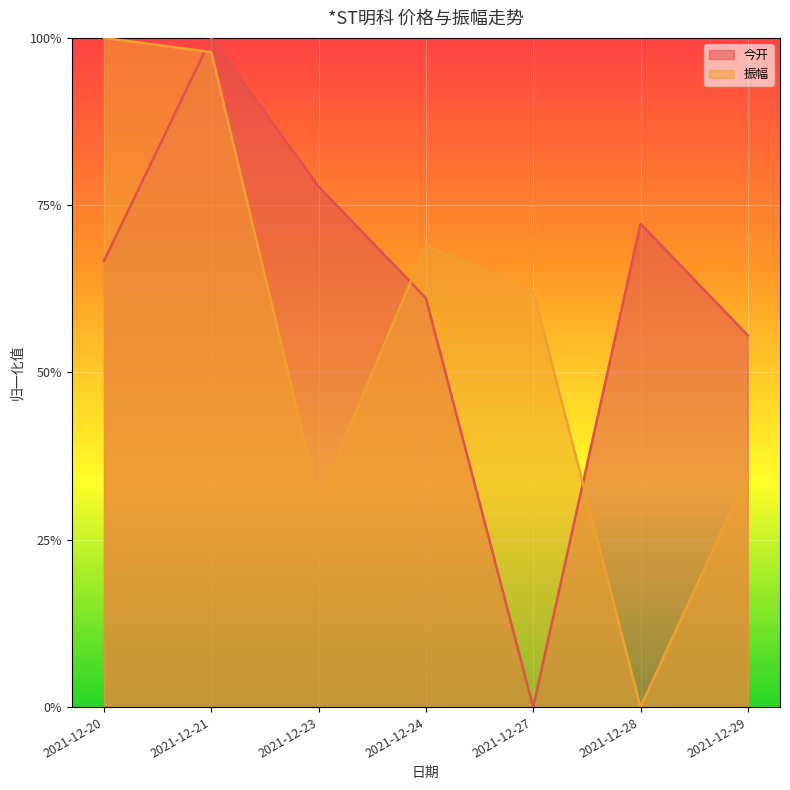

Is it true that 今开 equals 0.7 at 2021-12-20?

True